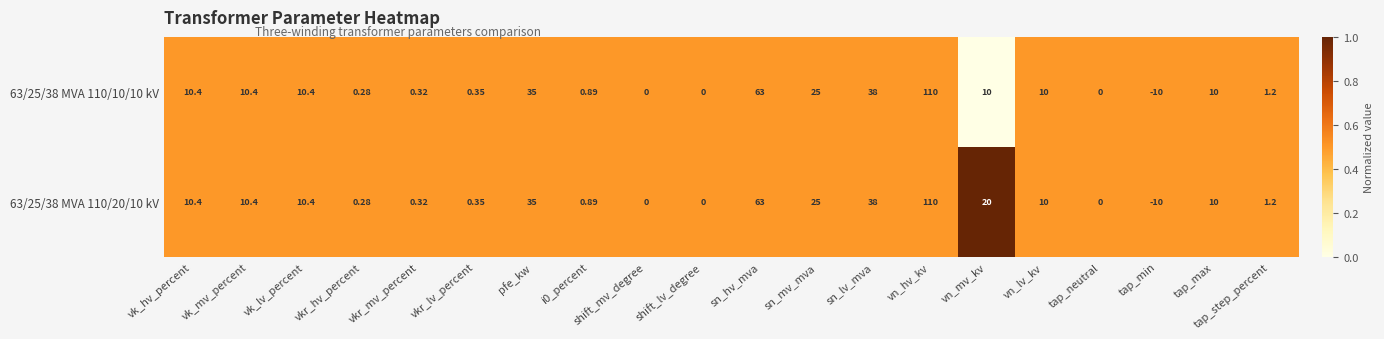

Count the number of categories in the chart.

20